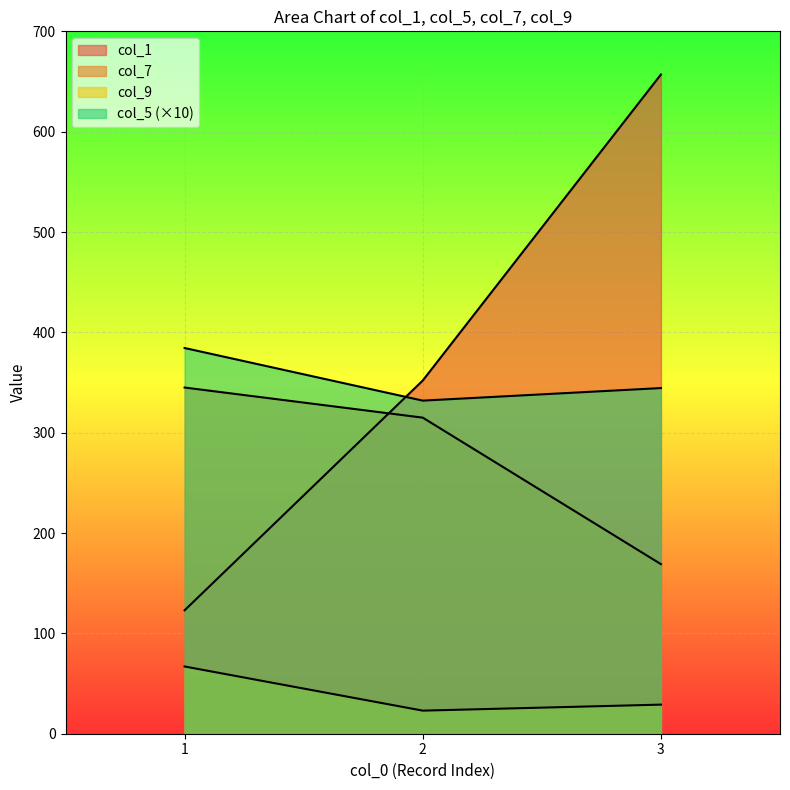

The col_1 series shows 910.6 at 3. True or false?

False